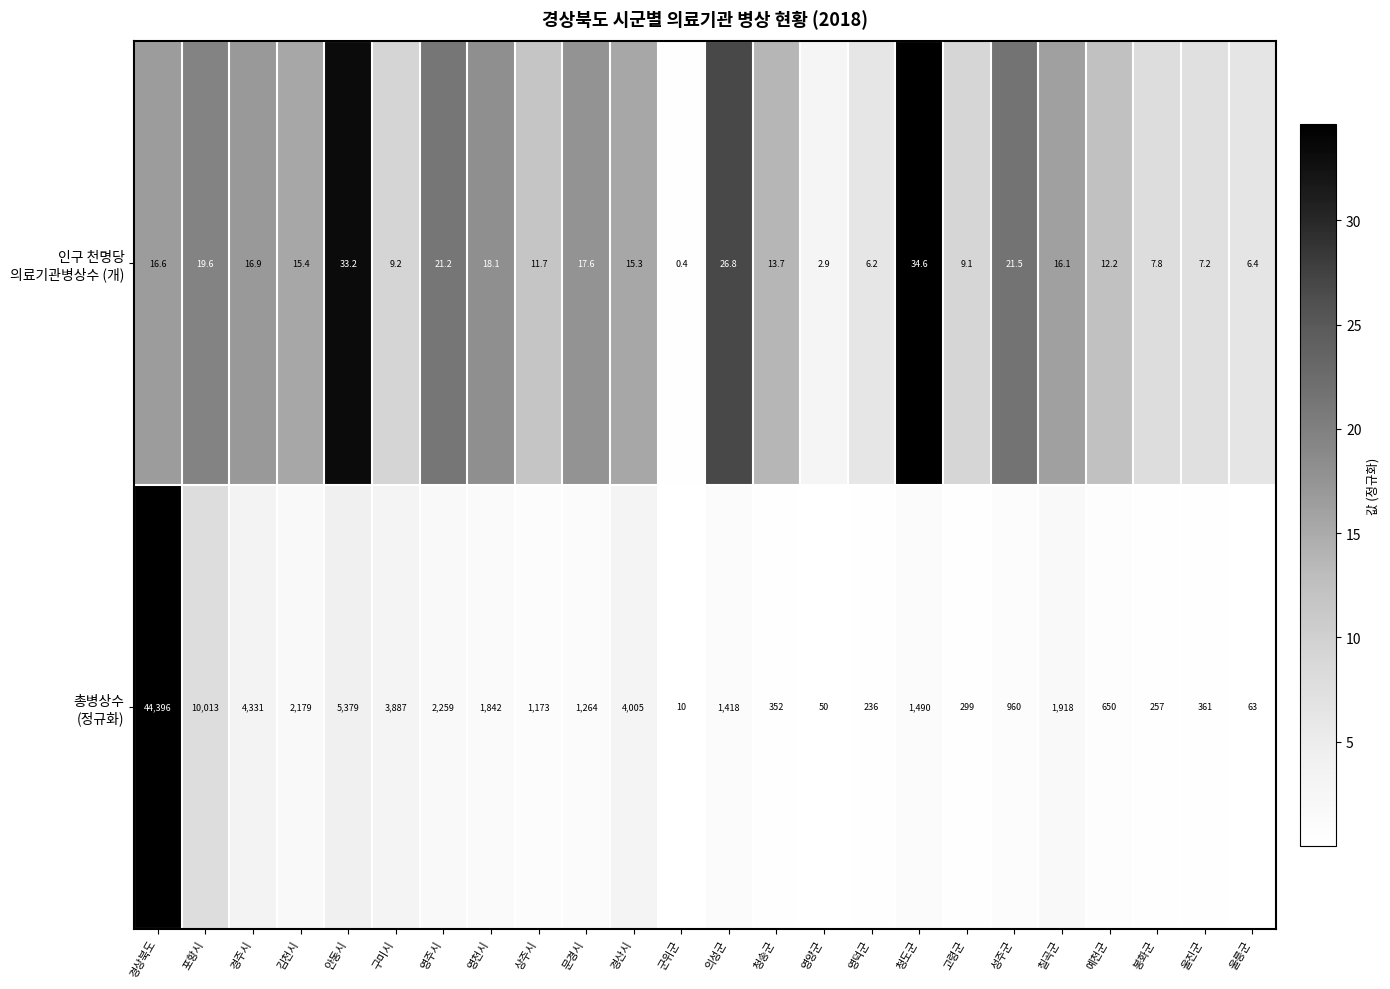

What is the difference between the highest and lowest values at 칠곡군?

1901.9